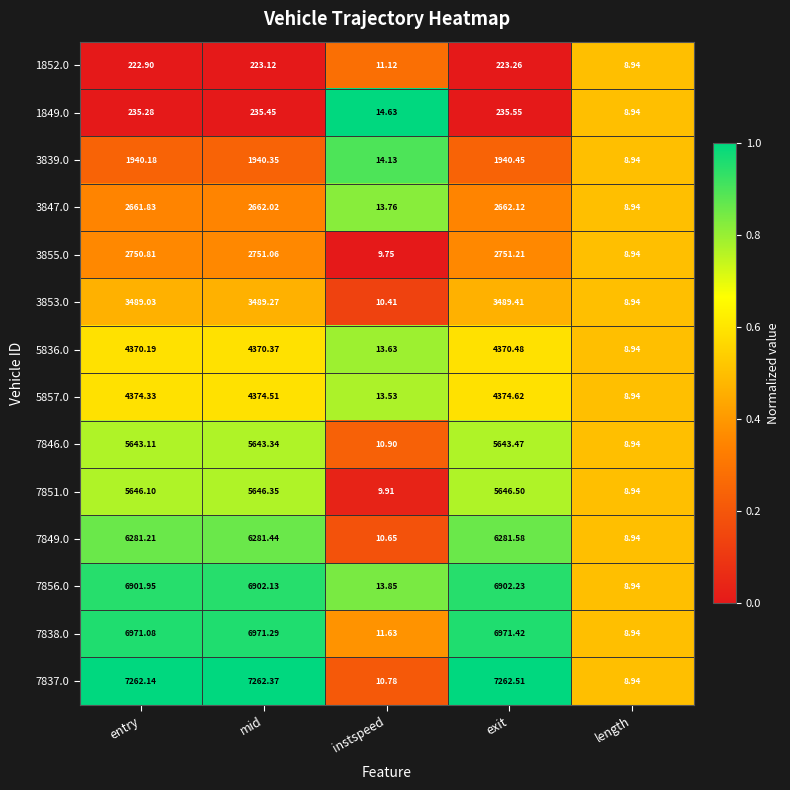

Is the value of 1849.0 at exit greater than the value of 7856.0 at instspeed?

Yes